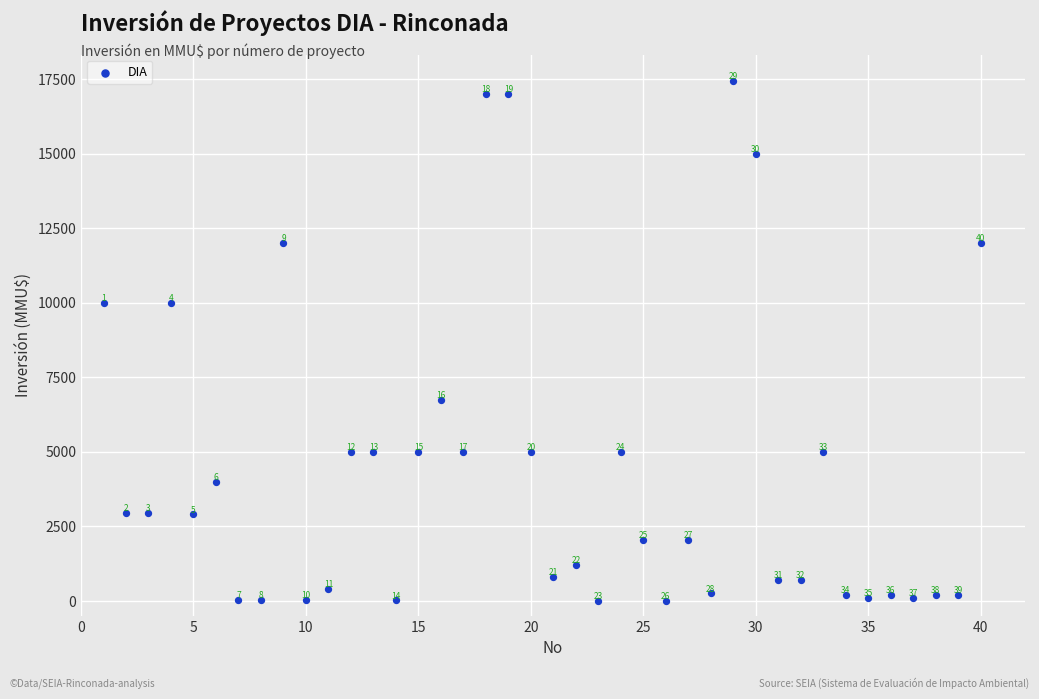

What Y value in the scatter plot is closest to 8723?

10000